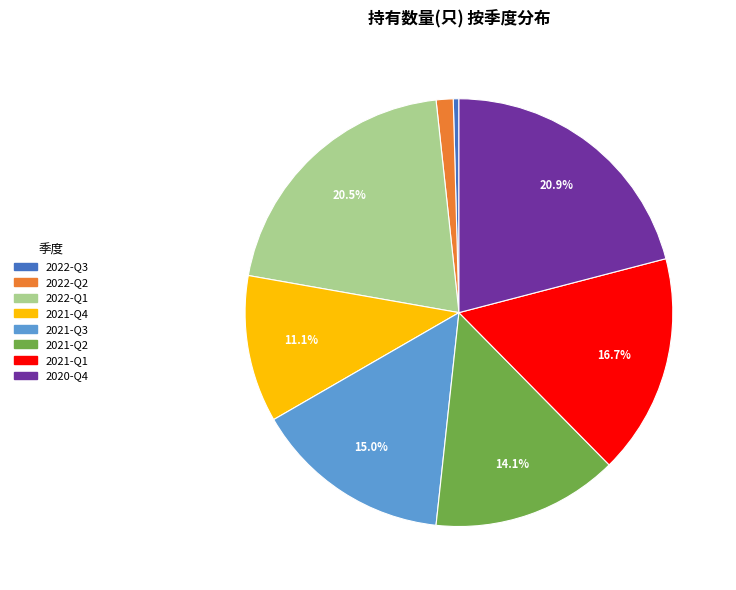

Between 2021-Q2 and 2022-Q1, which is larger?

2022-Q1